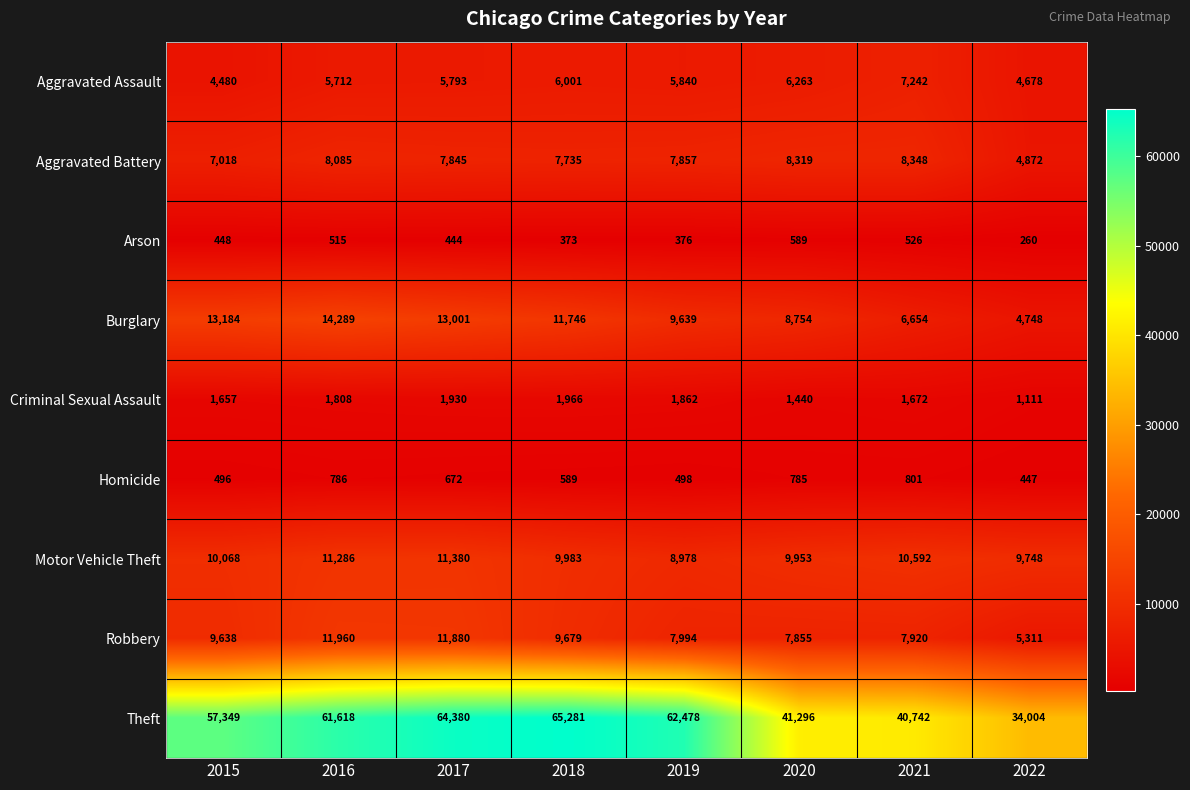

What is the difference between the second highest and second lowest values in the Robbery series?

4025